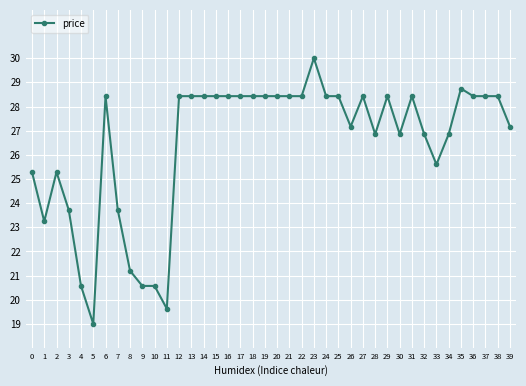

What is the value of the 17th point from the left?

28.4